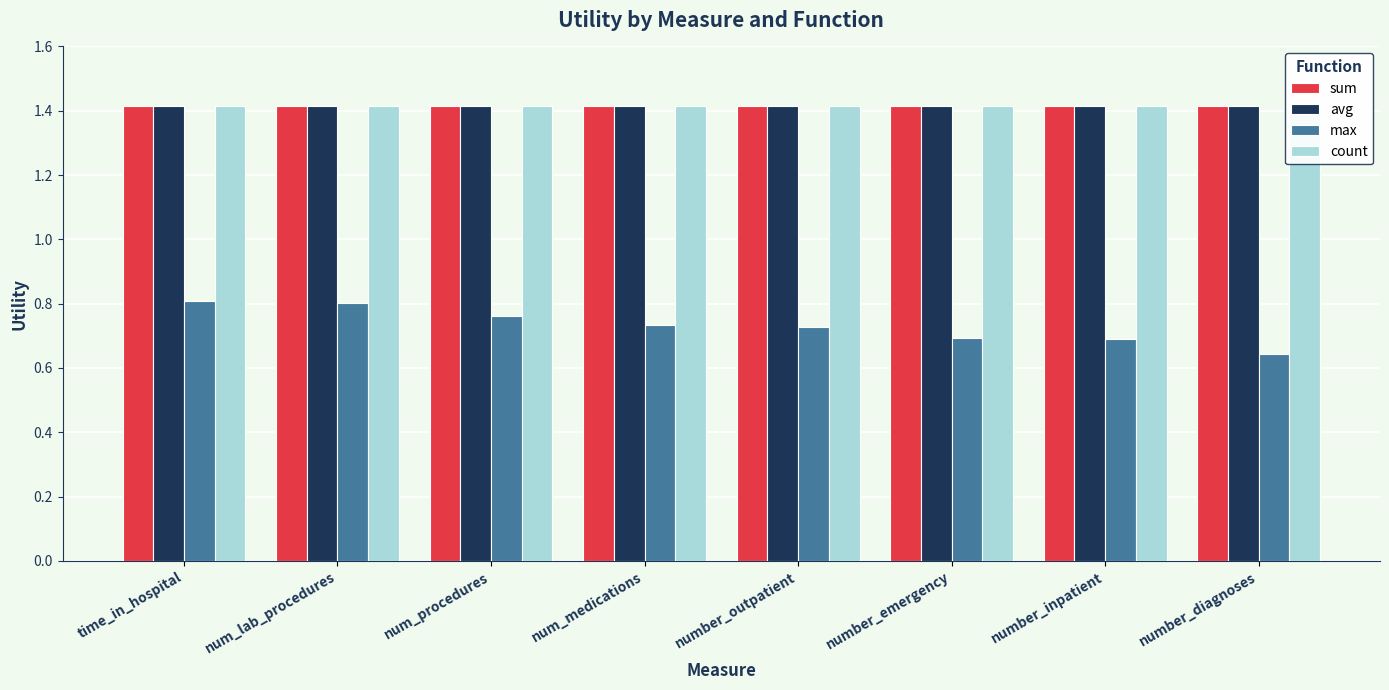

What is the label of the 5th bar from the left?

number_outpatient